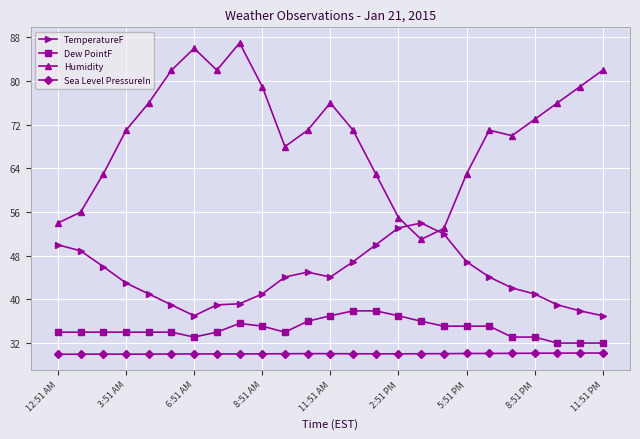

Which series has the largest total across all categories?

Humidity